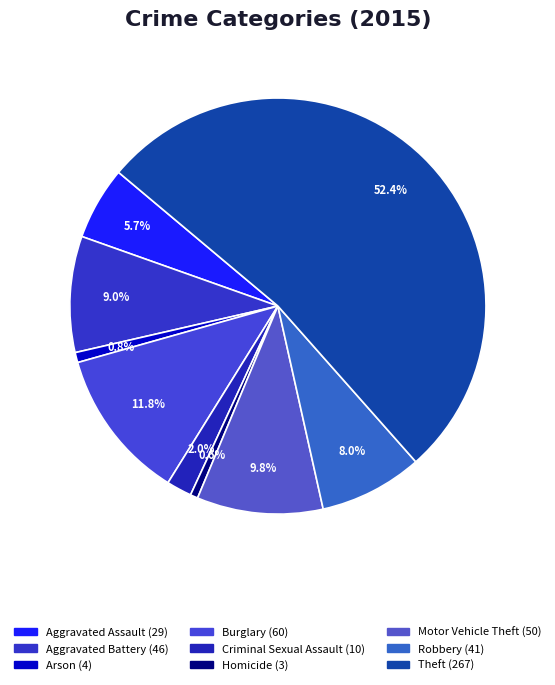

To the nearest percent, what is the average slice percentage?

11%